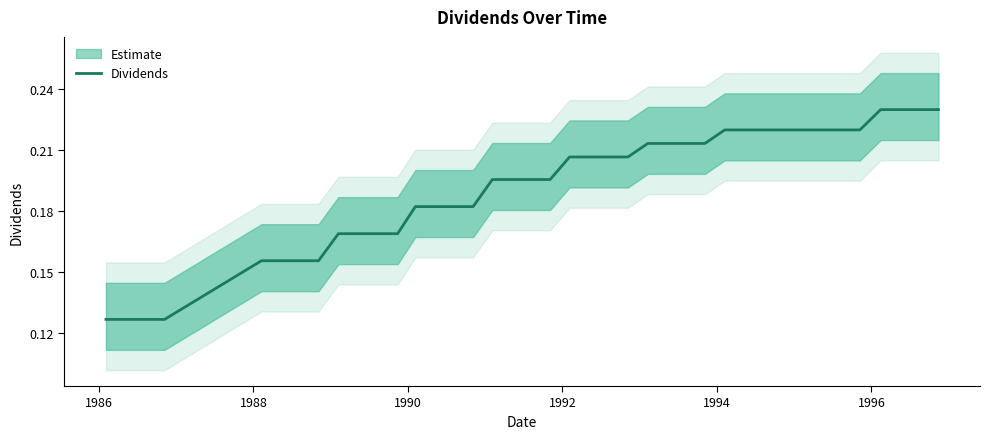

Reading left to right, transcribe all the data shown in this chart.

0.1	0.1	0.1	0.1	0.2	0.2	0.2	0.2	0.2	0.2	0.2	0.2	0.2	0.2	0.2	0.2	0.2	0.2	0.2	0.2	0.2	0.2	0.2	0.2	0.2	0.2	0.2	0.2	0.2	0.2	0.2	0.2	0.2	0.2	0.2	0.2	0.2	0.2	0.2	0.2